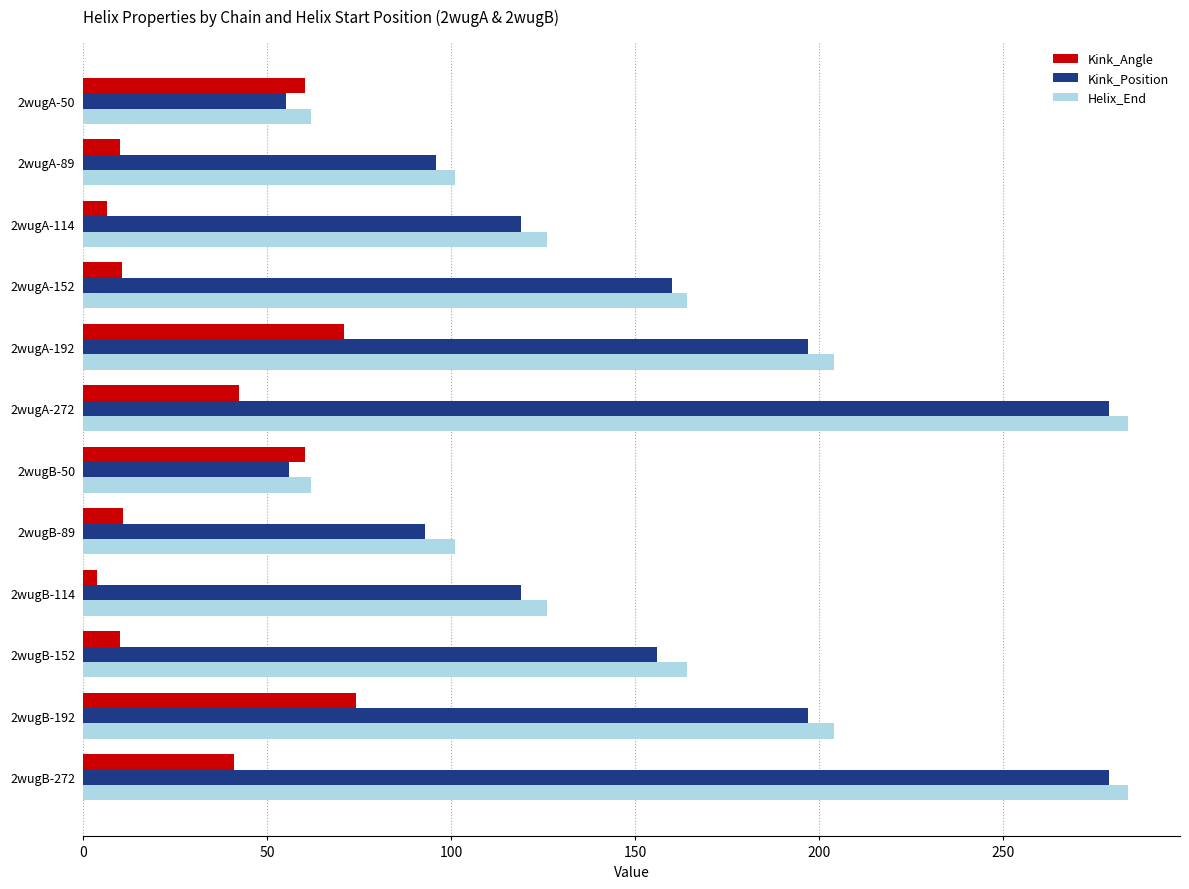

The value of Helix_End at 2wugA-272 is 284.0. True or false?

True